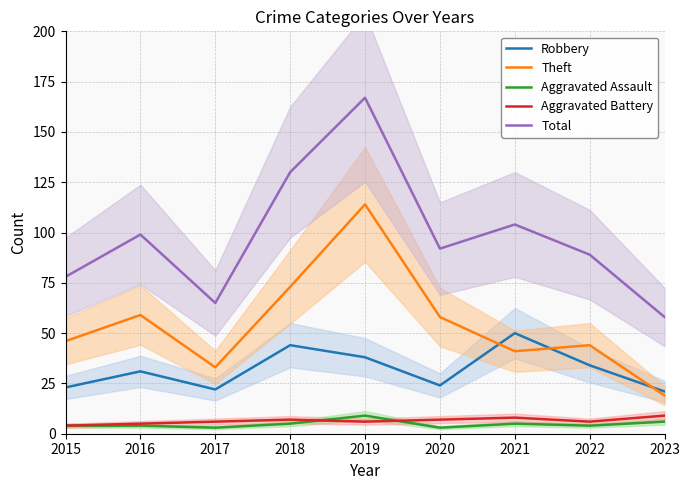

Read the Theft value at 2021, to the nearest 5.

40